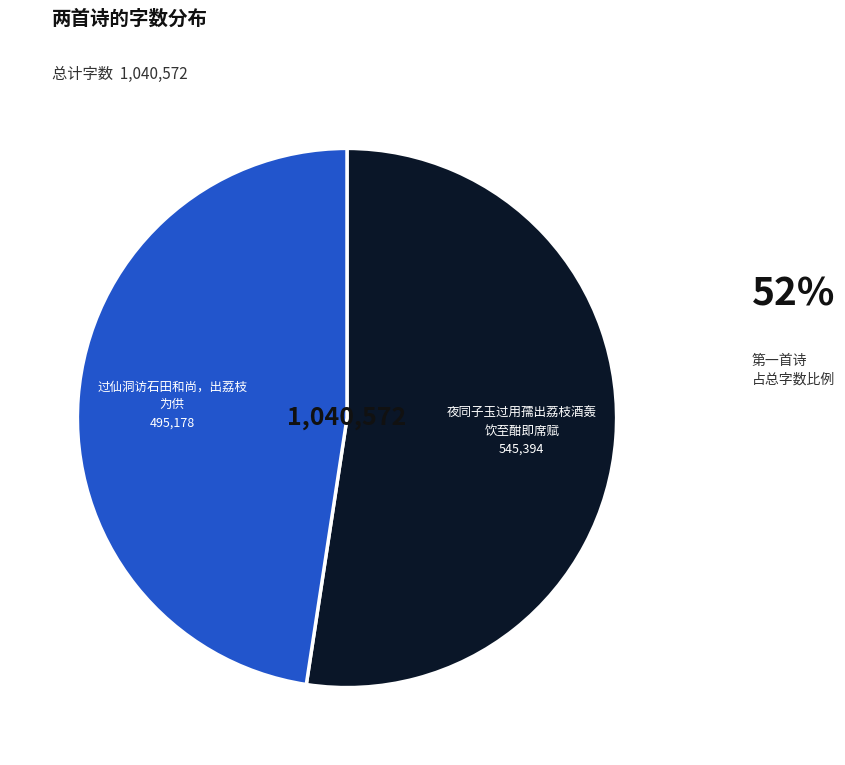

How many segments does this pie chart have?

2